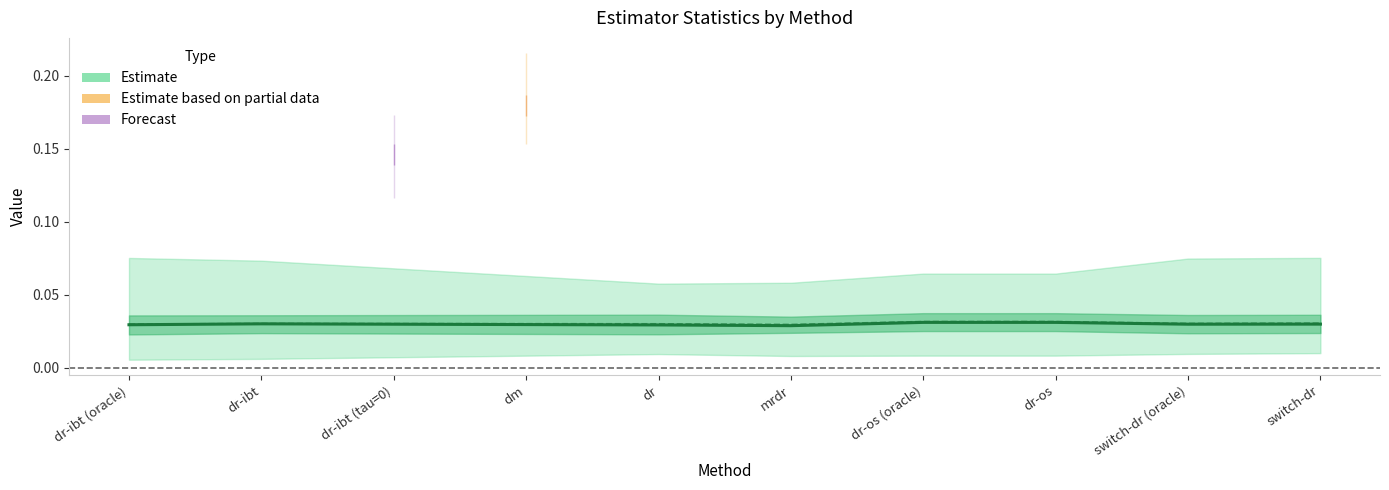

How many values are between 0 and 1?

8